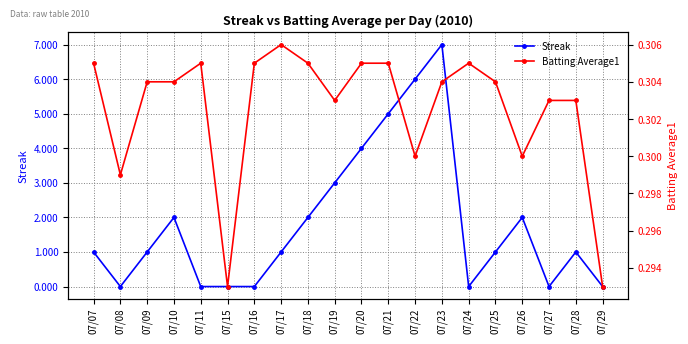

How many interior local valleys does the Streak series have?

3